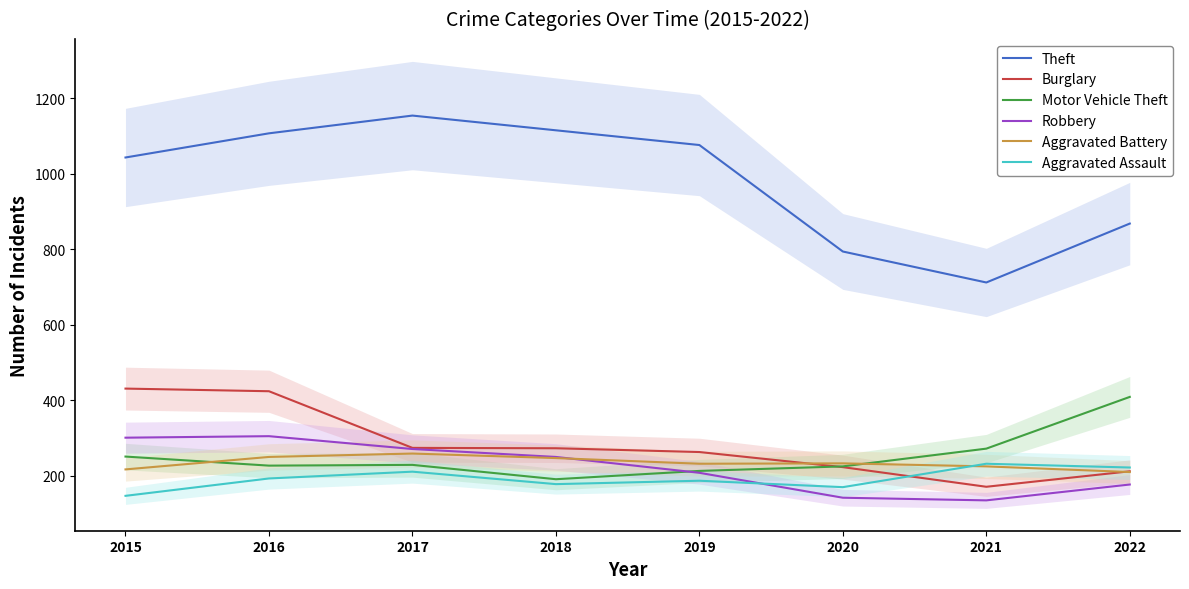

What is the difference between the Aggravated Assault values at 2020 and 2019?

17